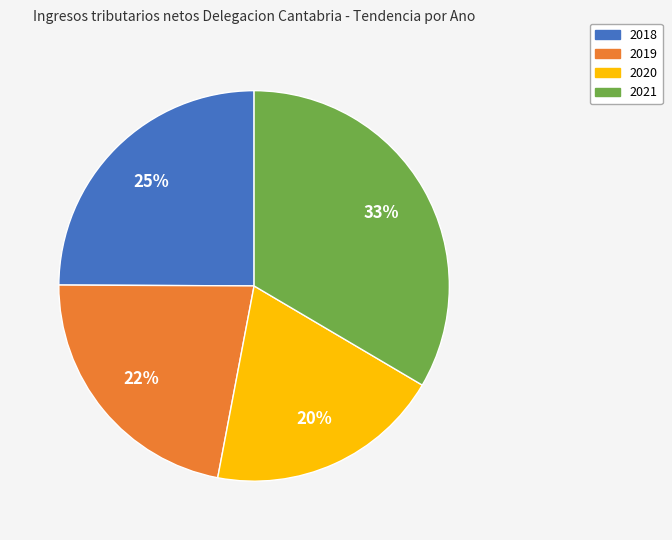

To the nearest percent, what portion does 2020 represent?

20%